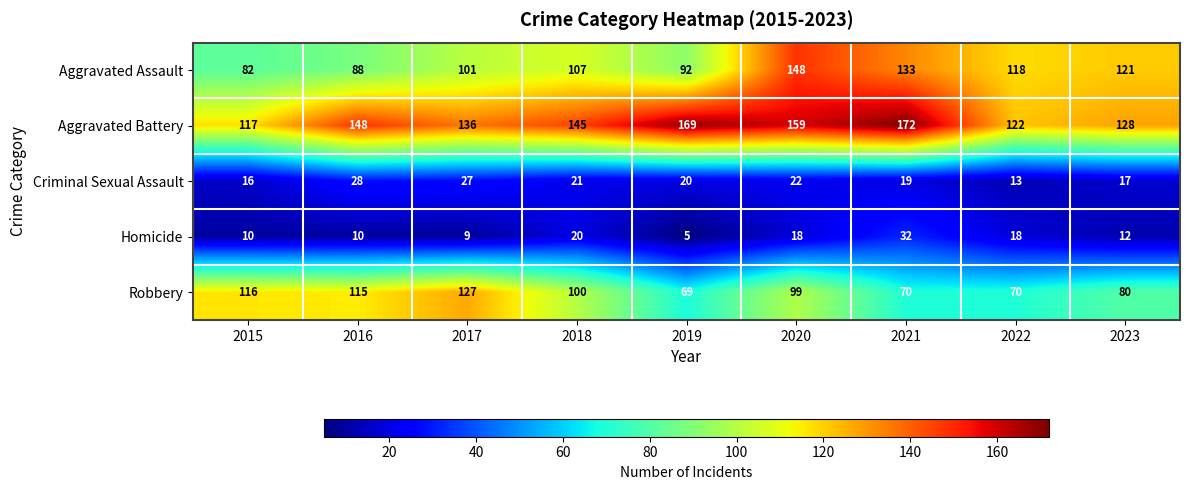

How many data points does each series have?

9